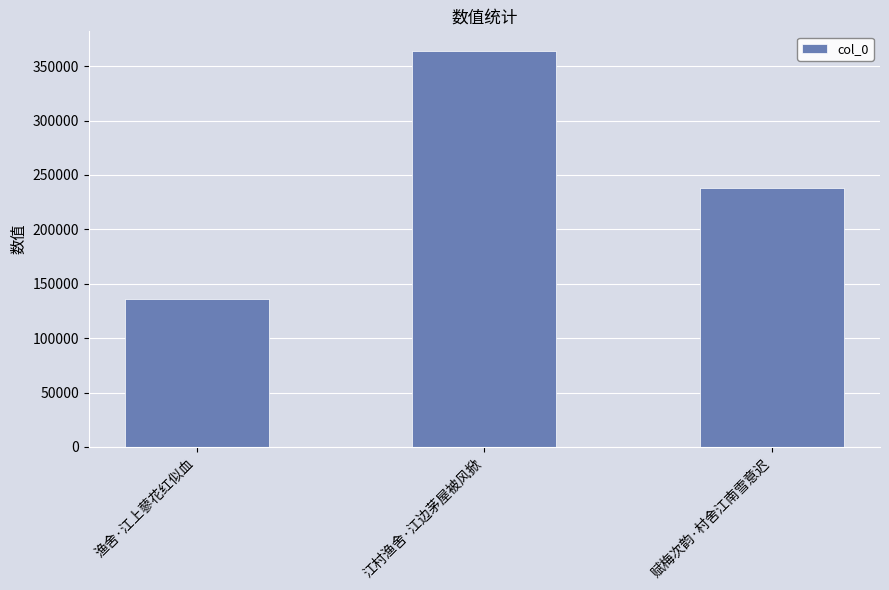

Where is the data nearest to the value 250077?

赋梅次韵·村舍江南雪意迟